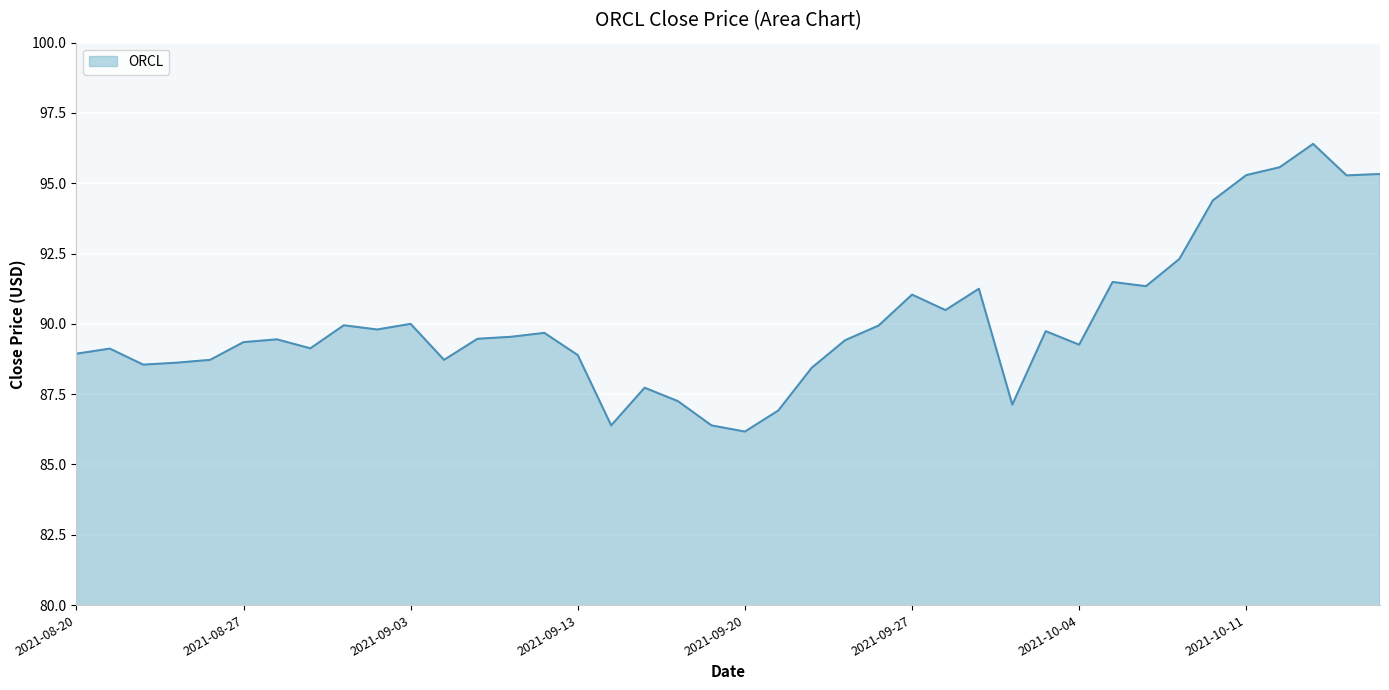

What is the difference between the maximum and minimum values?

10.2